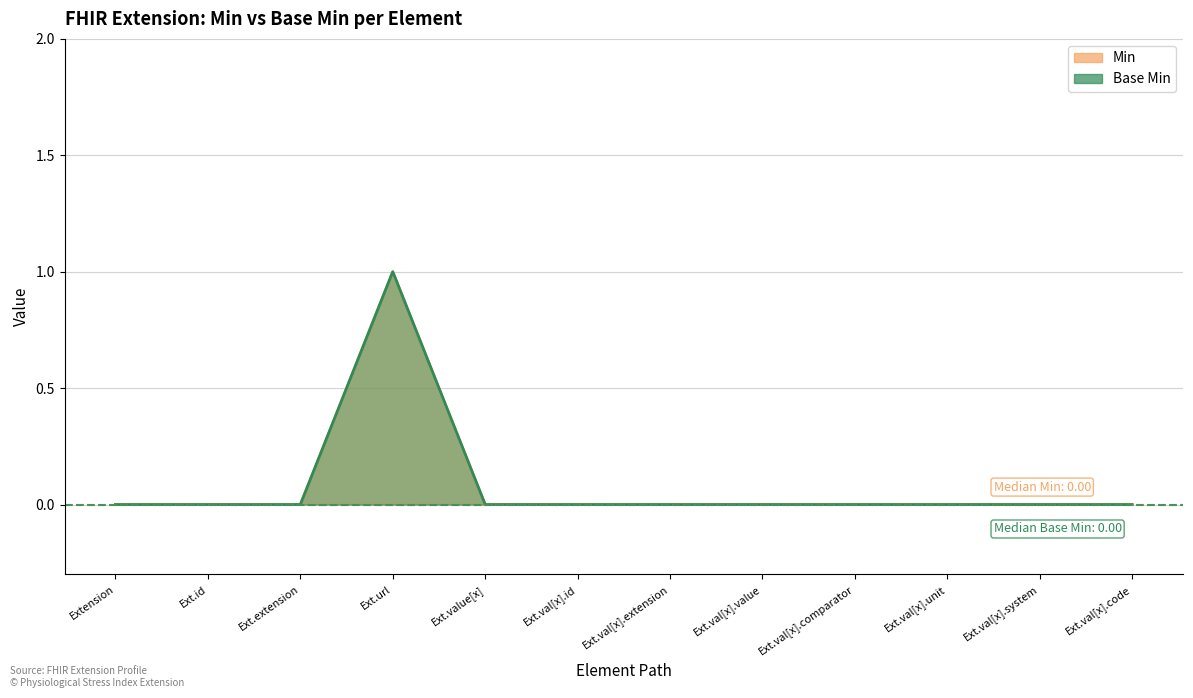

Which label corresponds to the largest value in the chart?

Ext.url